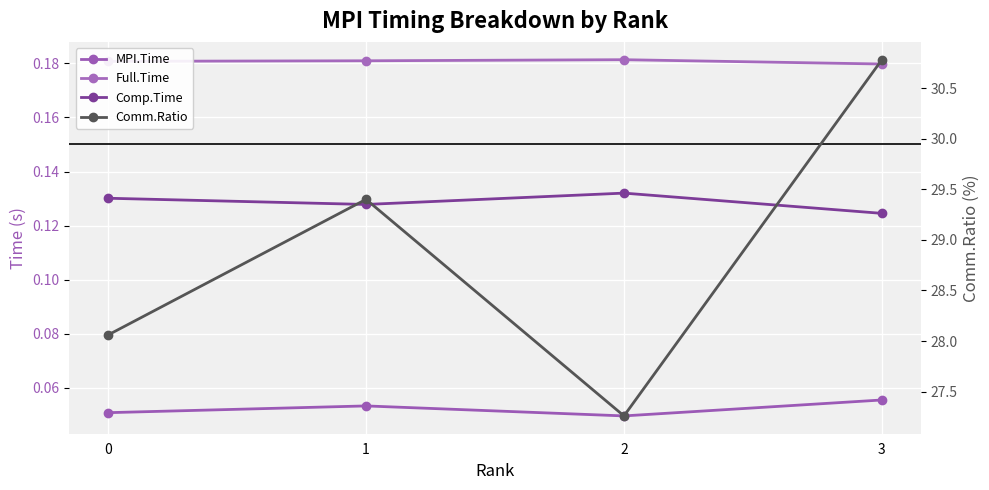

At how many categories does at least one series exceed 30?

1